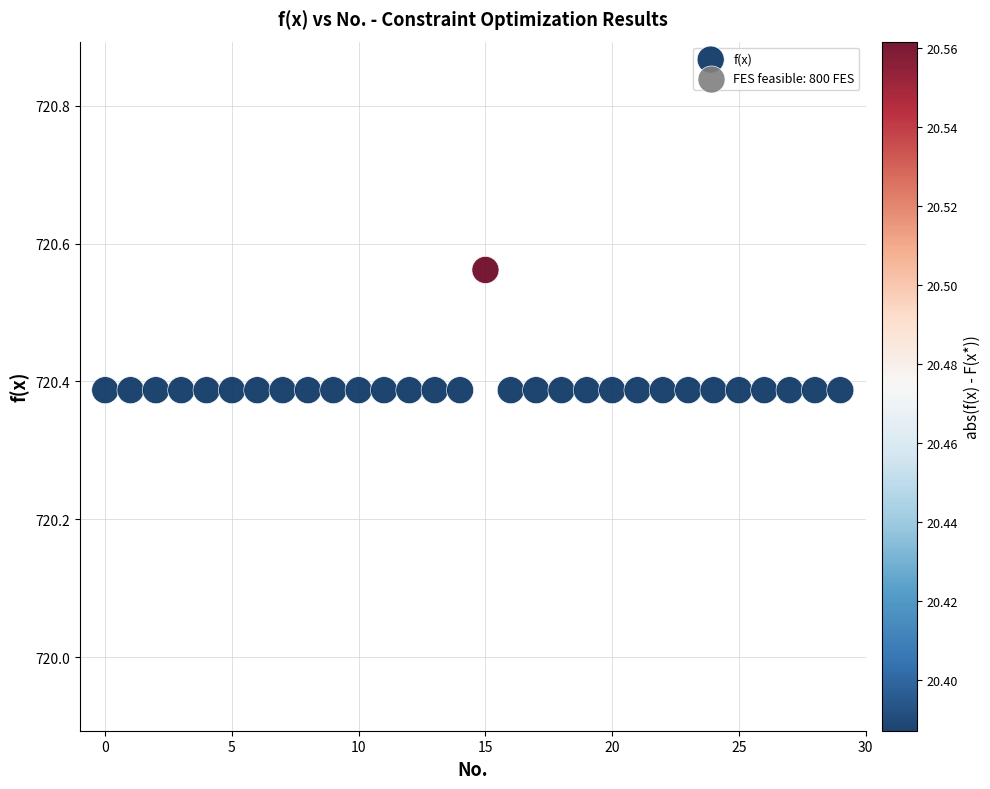

How many points are shown in the scatter plot?

30